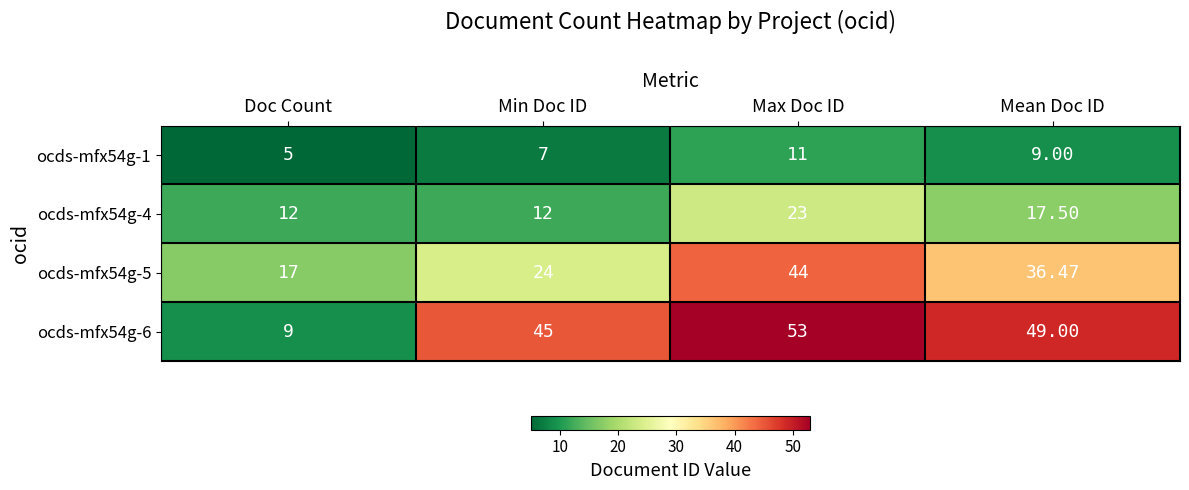

Where does the ocds-mfx54g-5 series first go above 36?

Max Doc ID